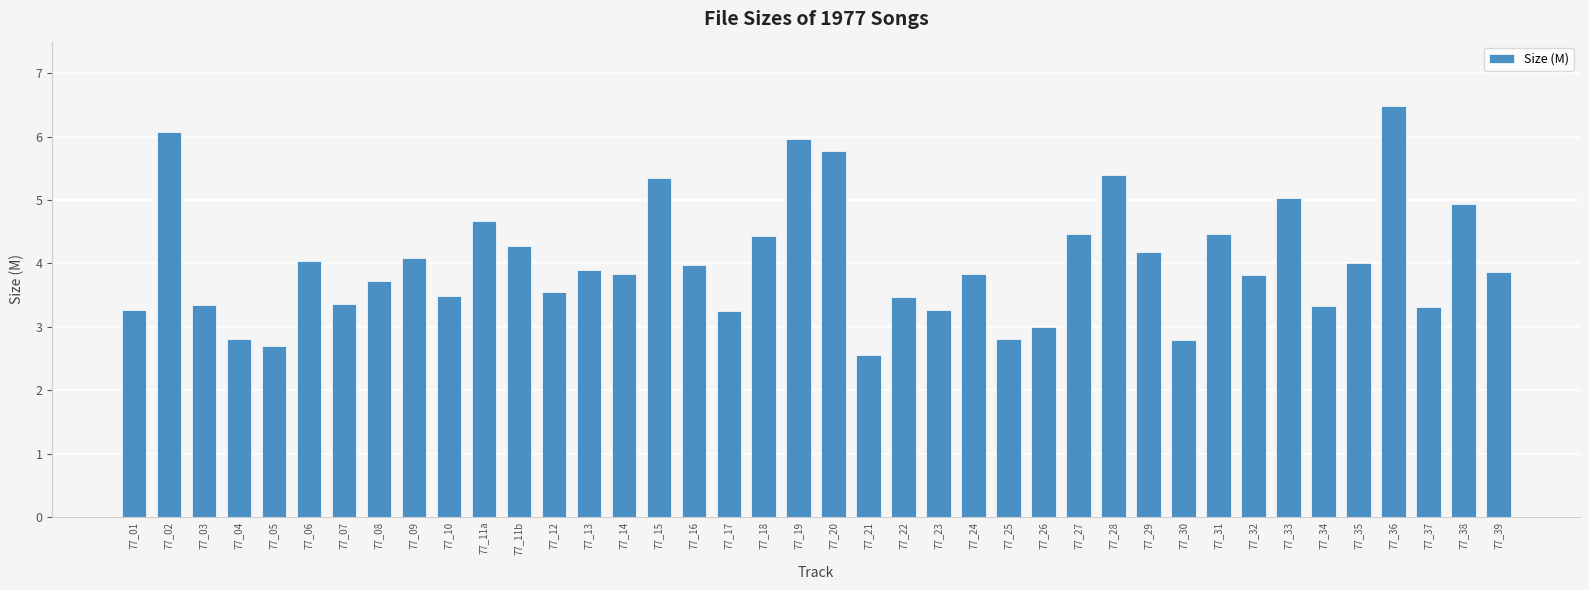

What is the sum of the values at 77_24 and 77_34?

7.2